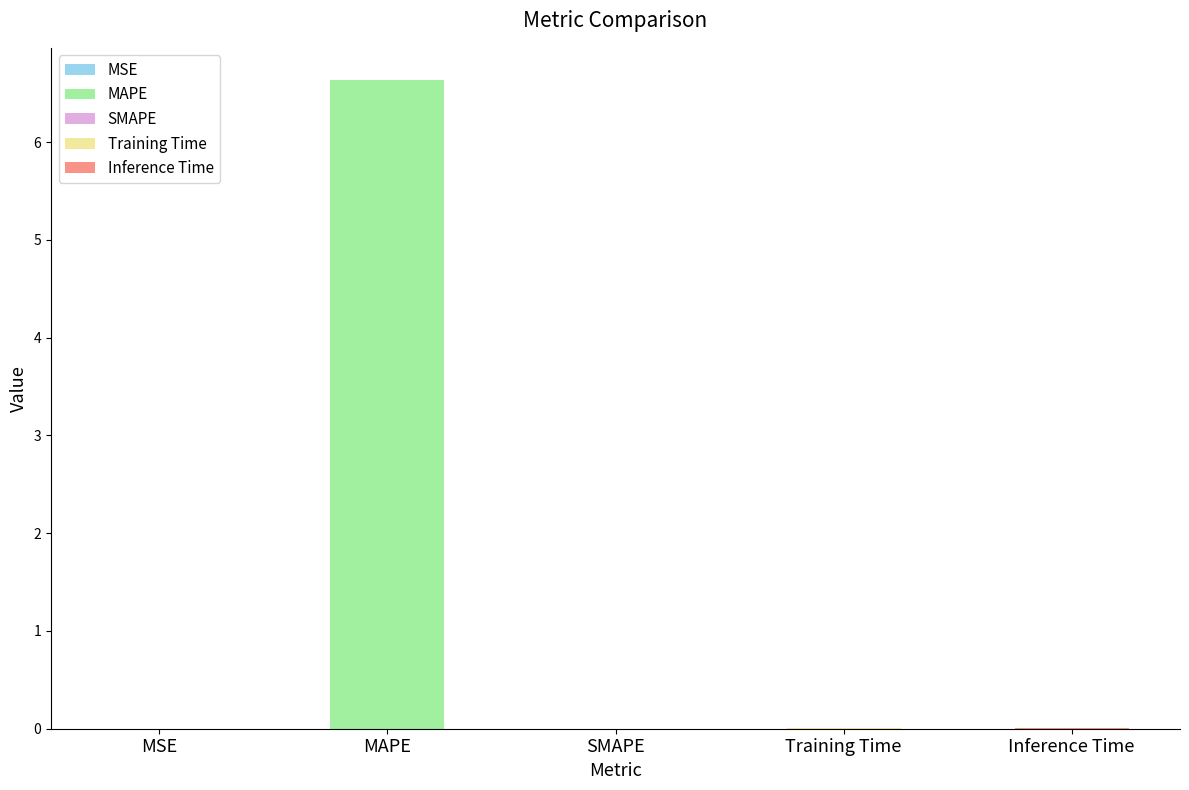

The chart shows a value of 6.6 at MAPE. True or false?

True